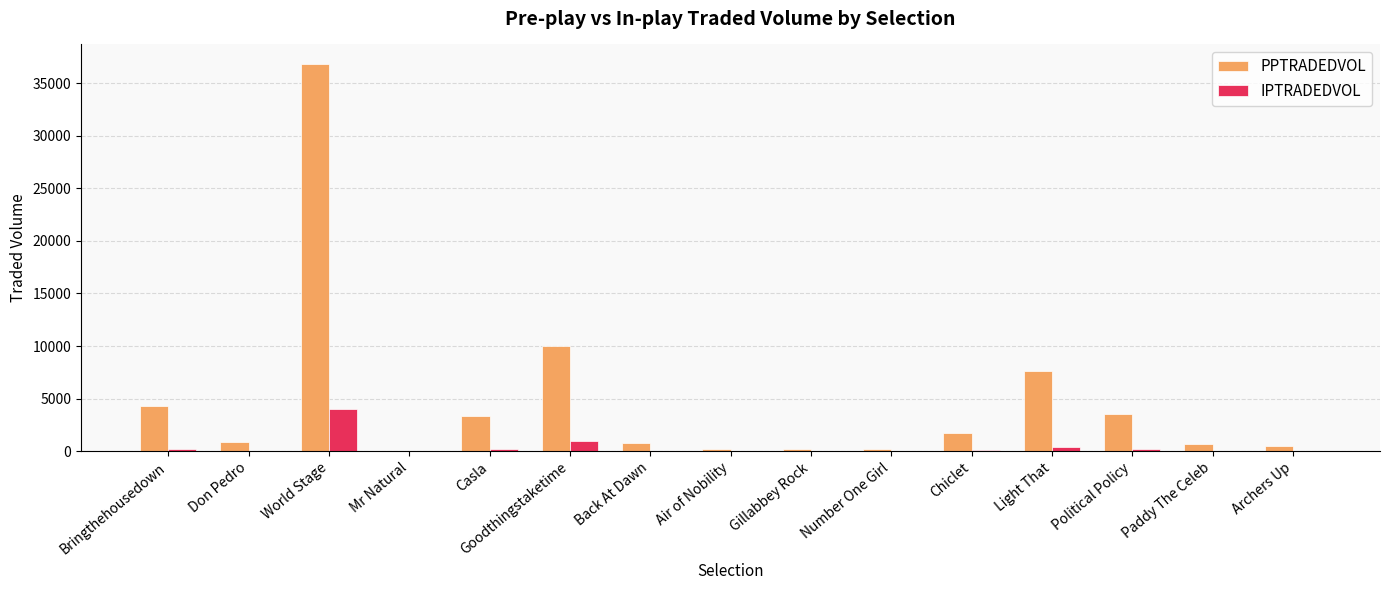

Which series has the widest spread of values?

PPTRADEDVOL